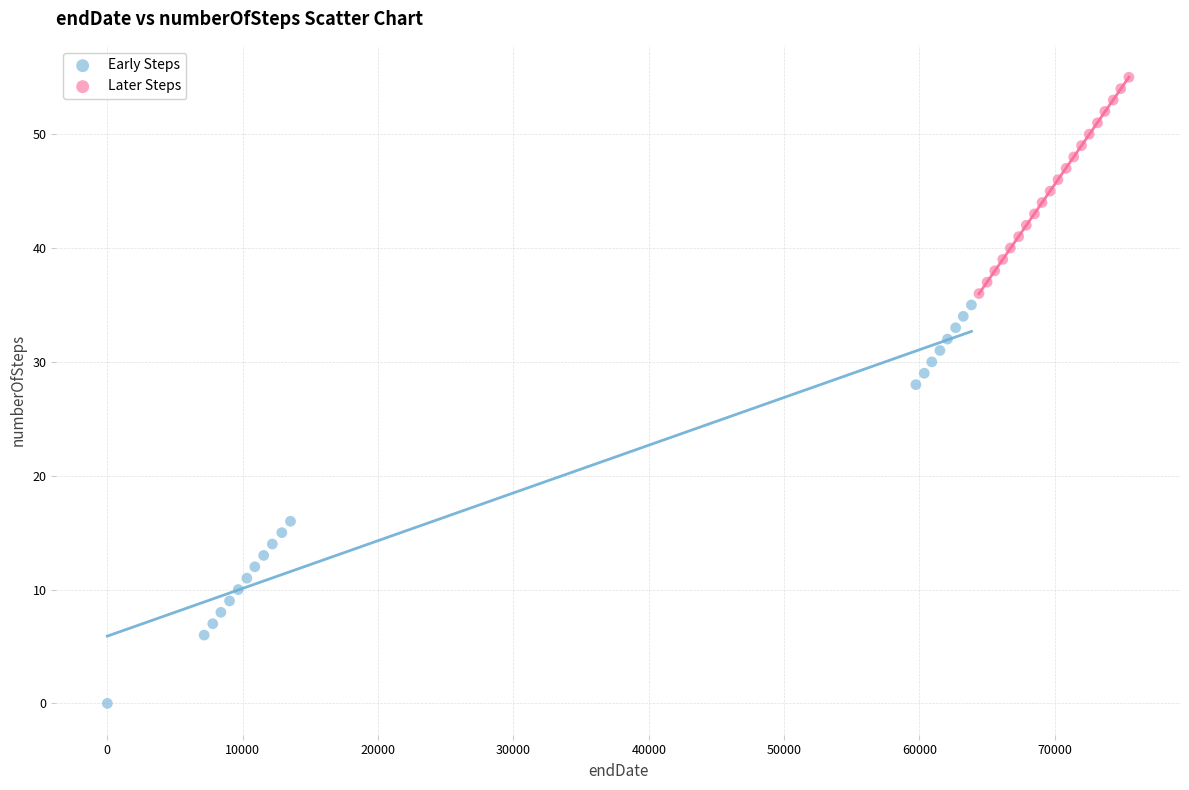

Which series reaches the minimum Y coordinate?

Early Steps